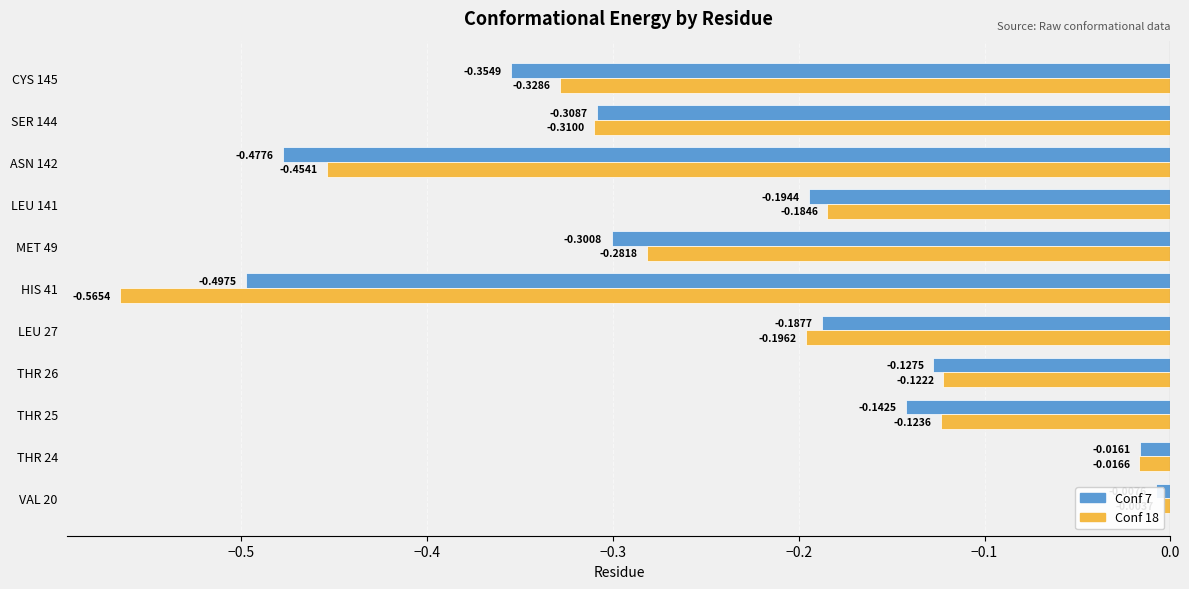

How many data points does each series have?

11